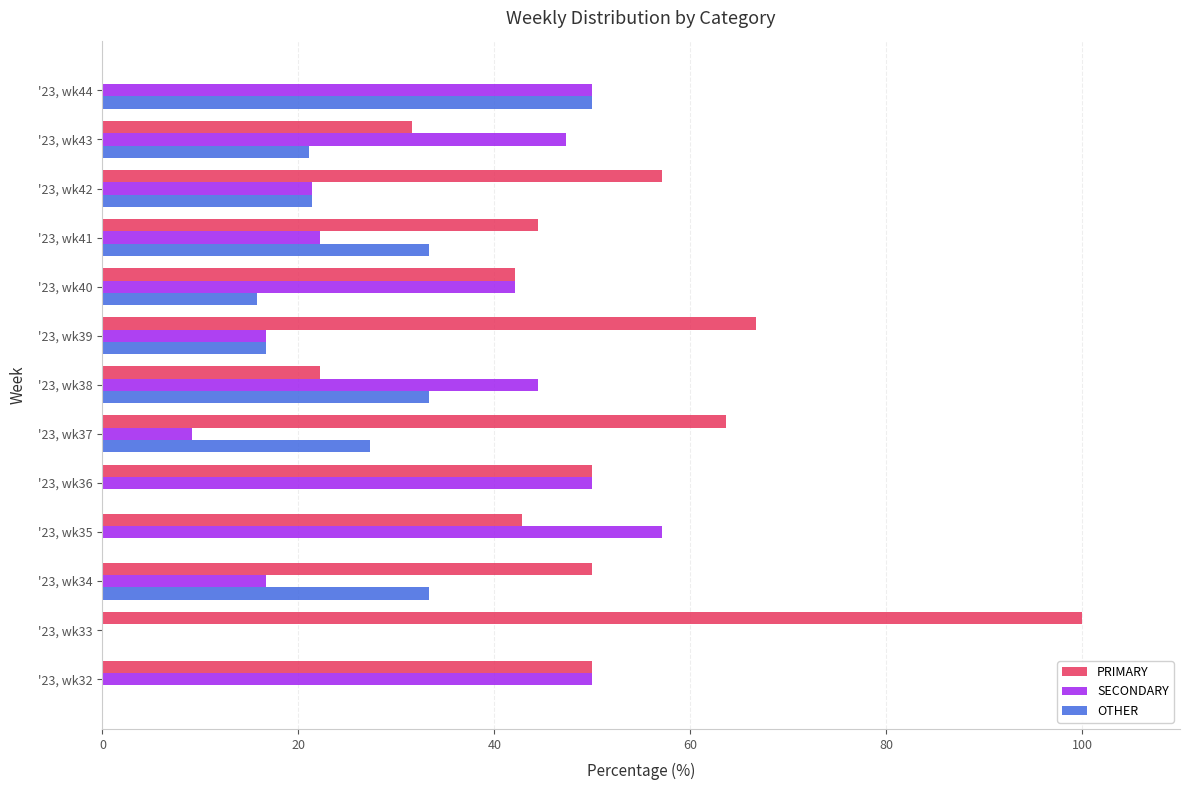

Is the value of OTHER at '23, wk44 greater than the value of SECONDARY at '23, wk43?

Yes